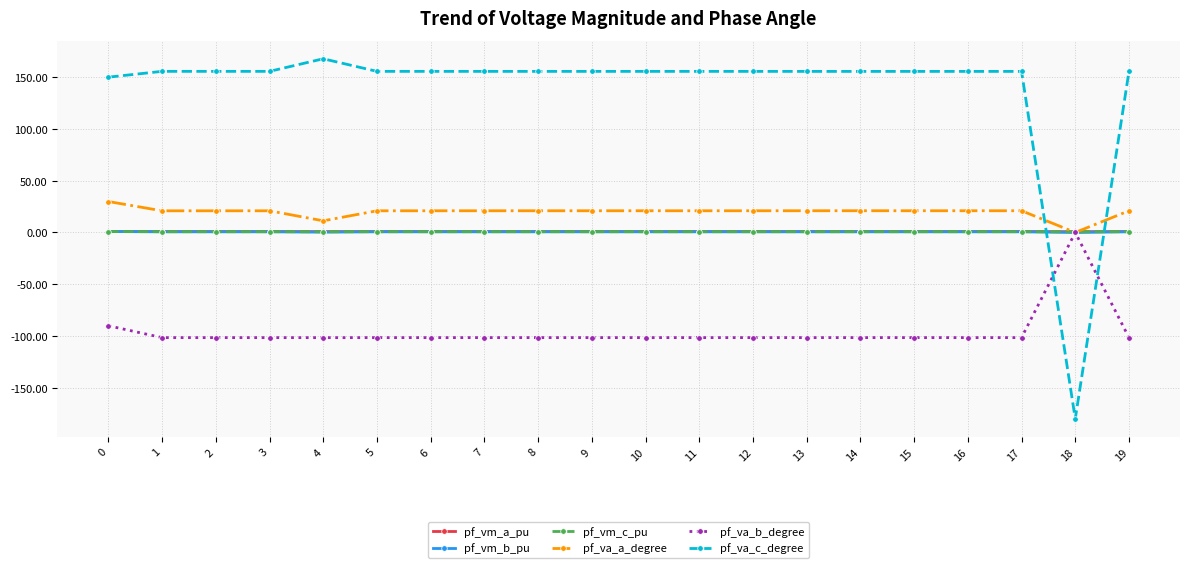

Does the chart have visible grid lines?

Yes